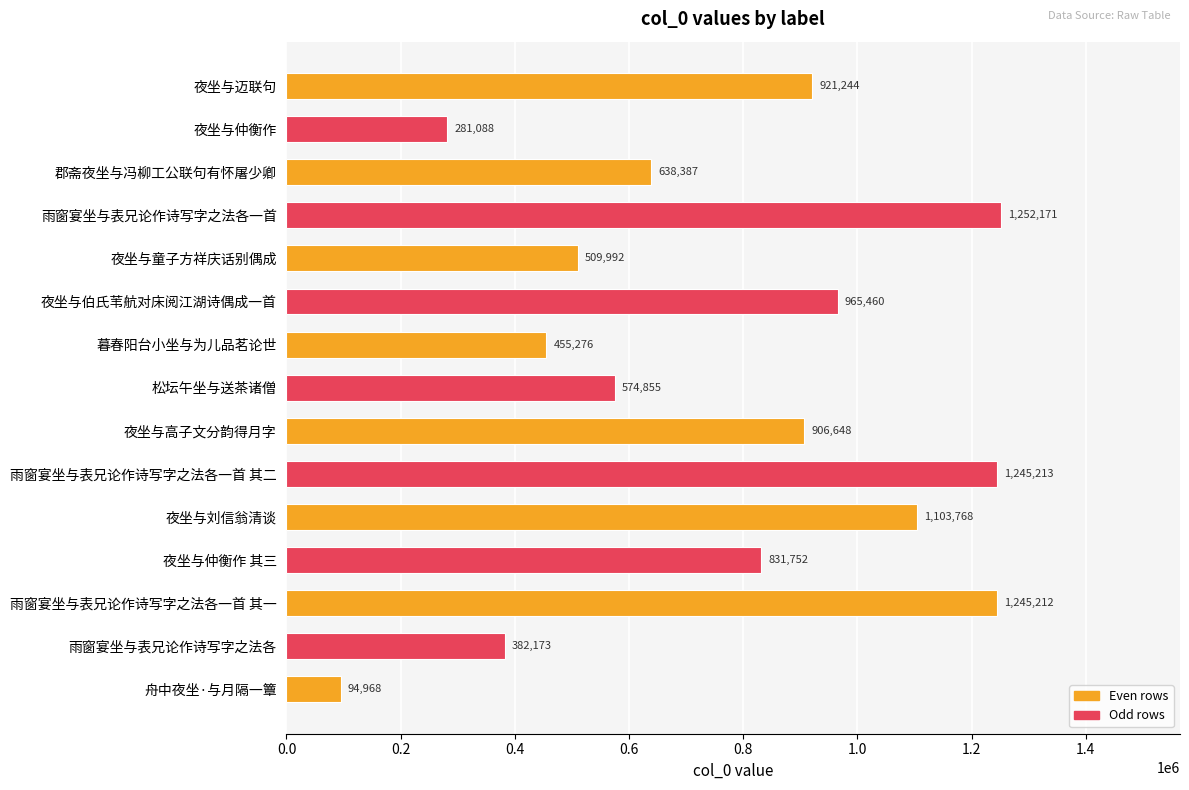

What is the change in value from 夜坐与迈联句 to 松坛午坐与送茶诸僧?

-346389